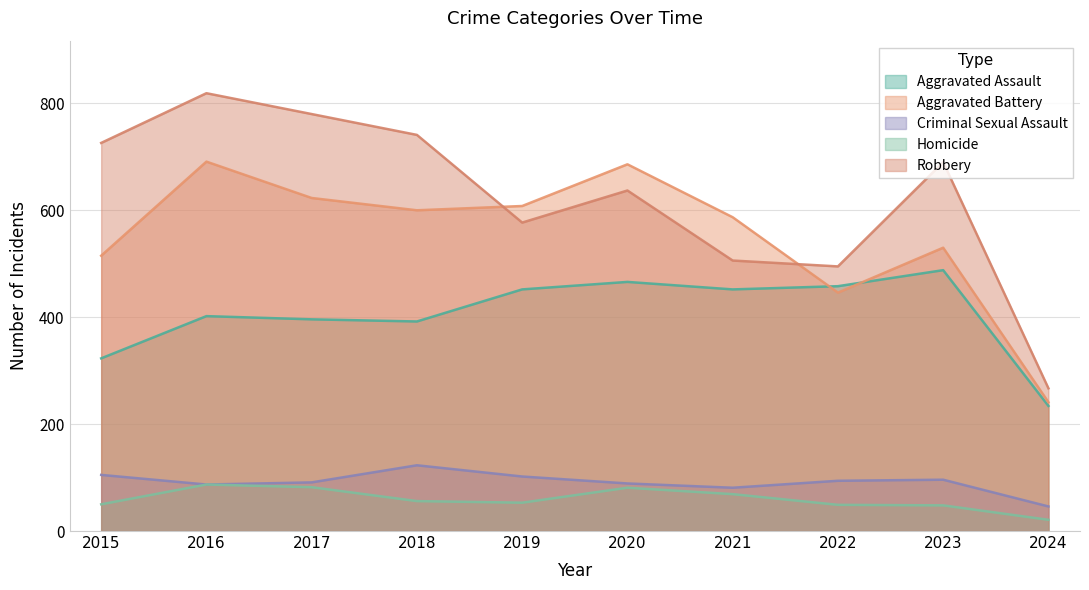

What is the difference between the Homicide values at 2024 and 2017?

61